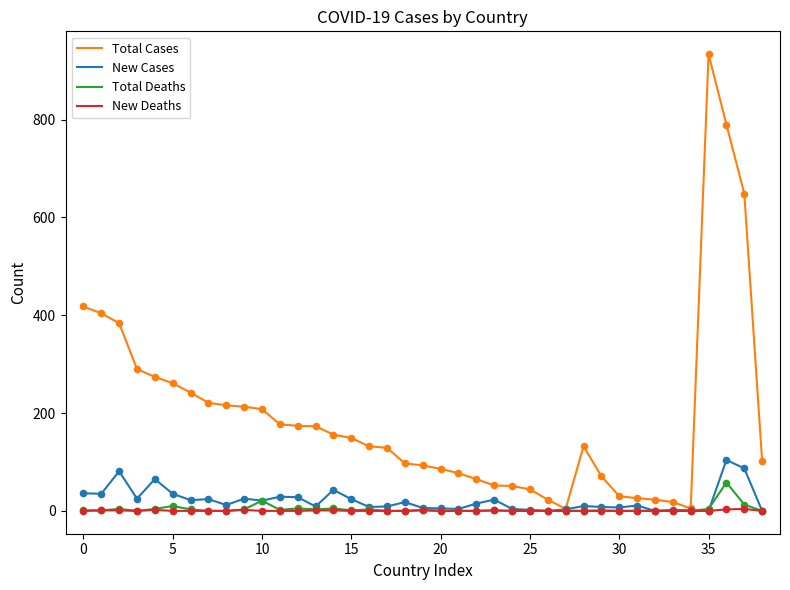

At how many categories does at least one series exceed 753?

2